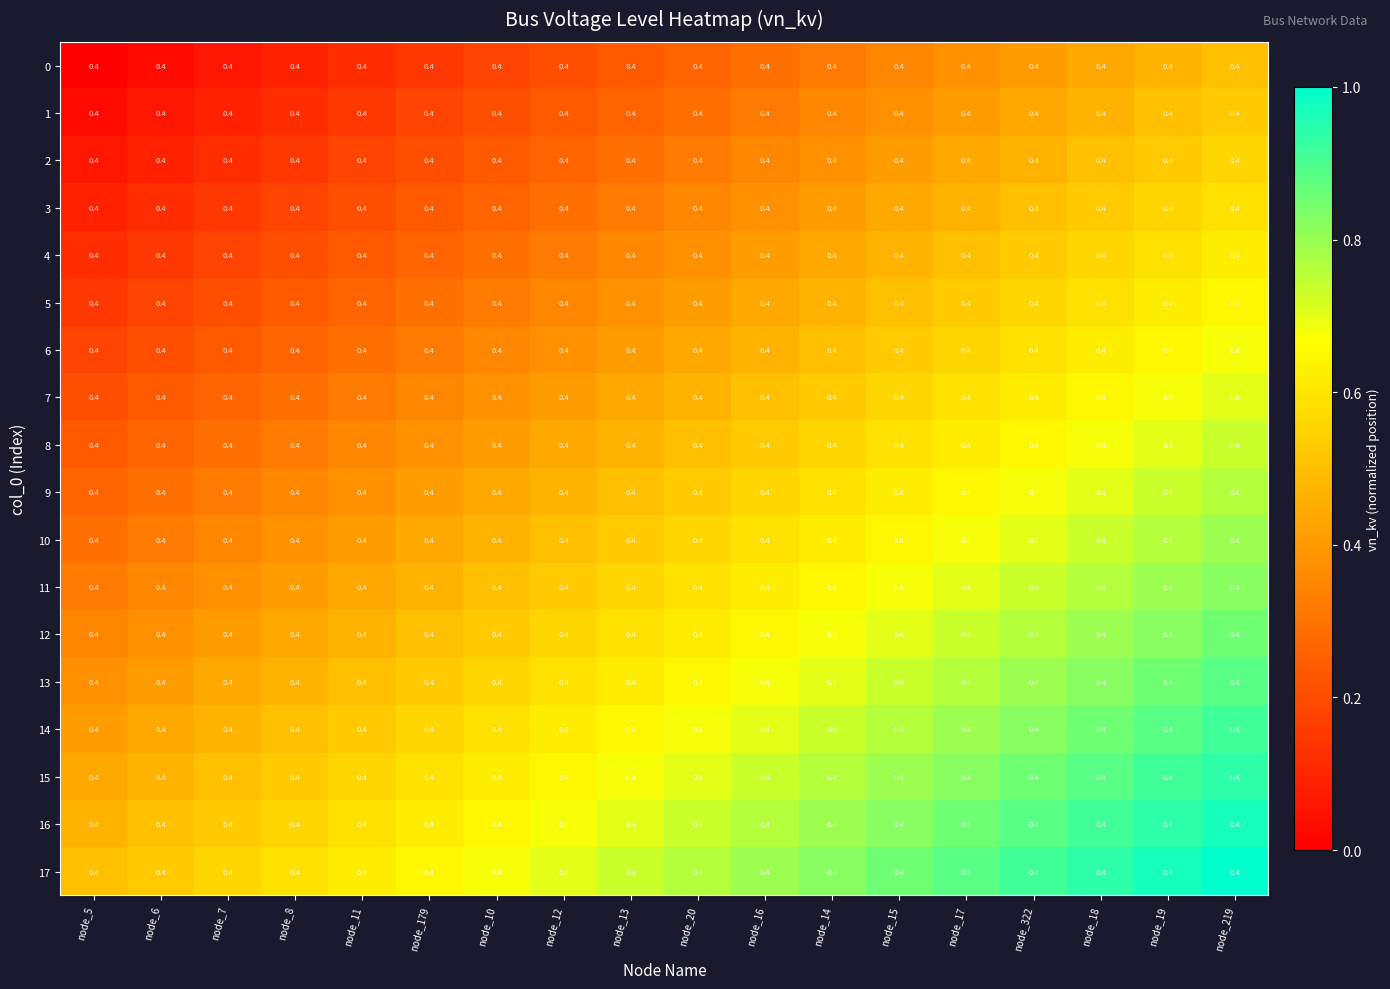

What value does the 15 series have at node_13?

0.7